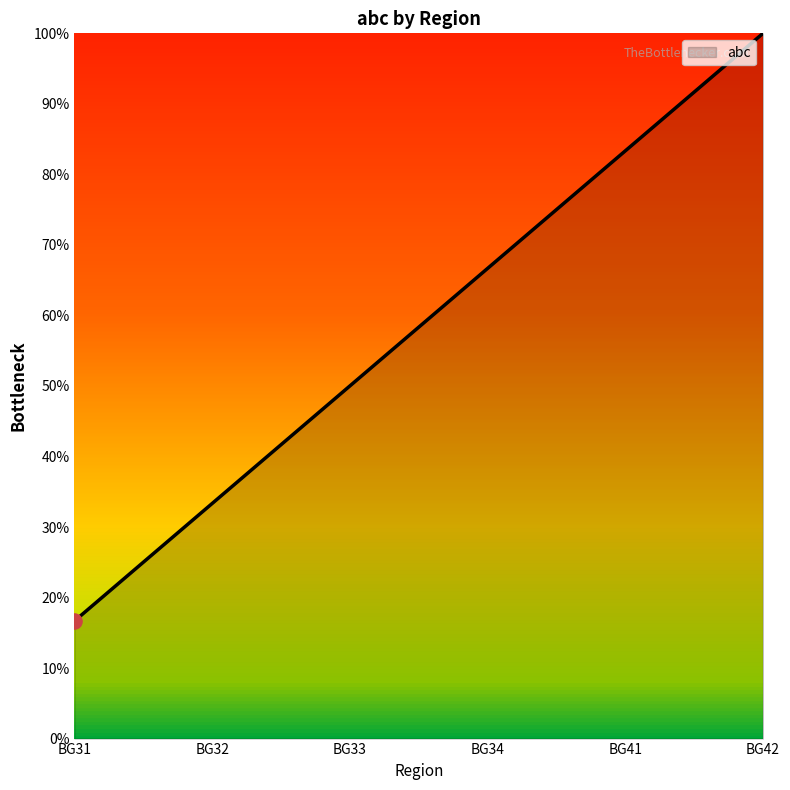

What is the change in value from BG32 to BG33?

+0.2